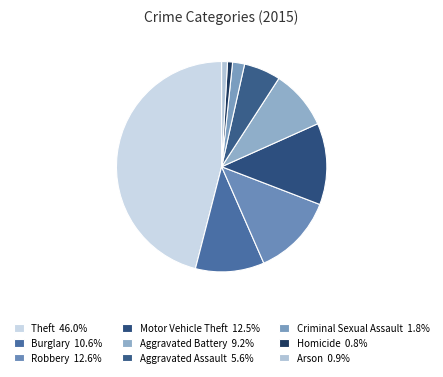

What is the ratio of the value at Aggravated Assault to the value at Theft?

0.1